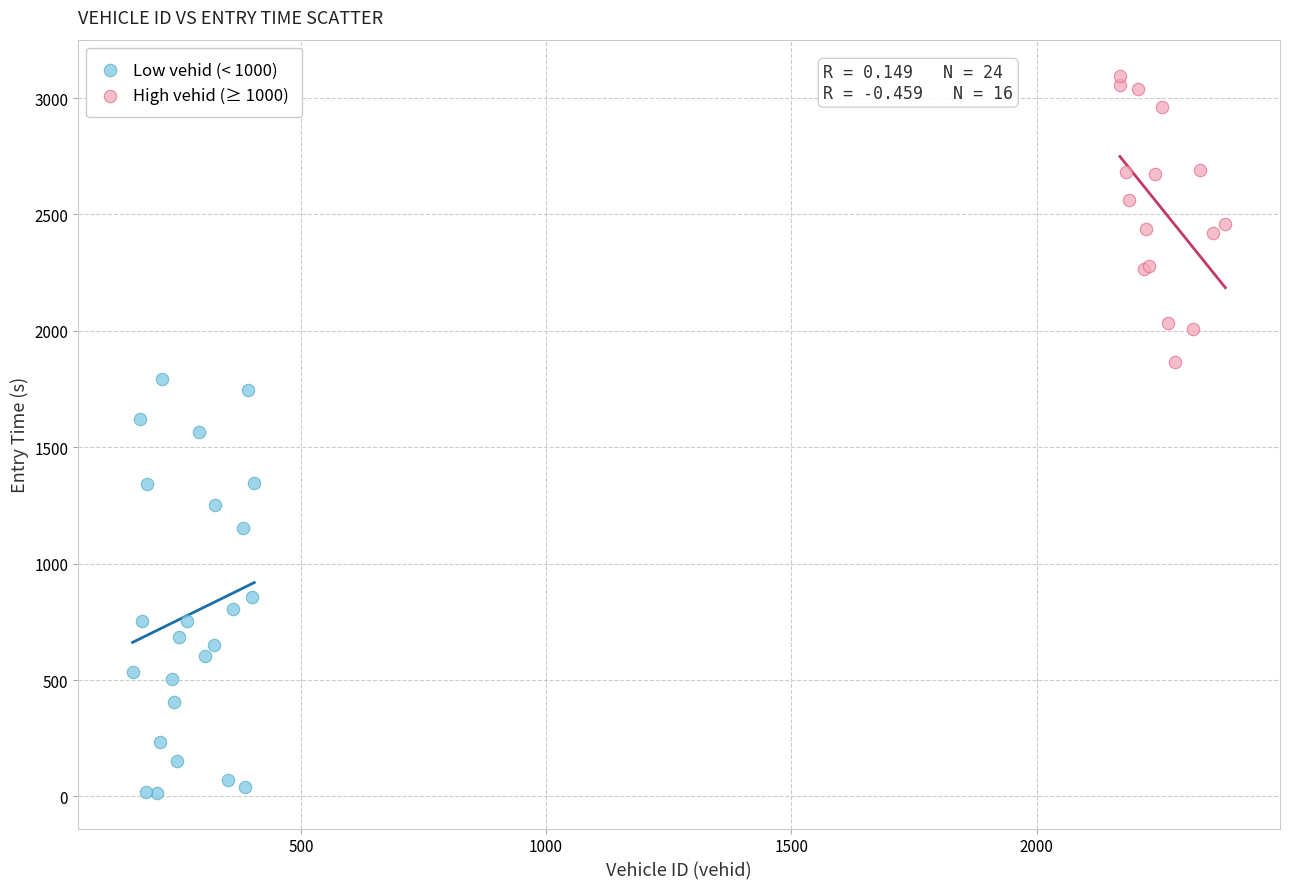

Which series contains the lowest Y value?

Low vehid (< 1000)